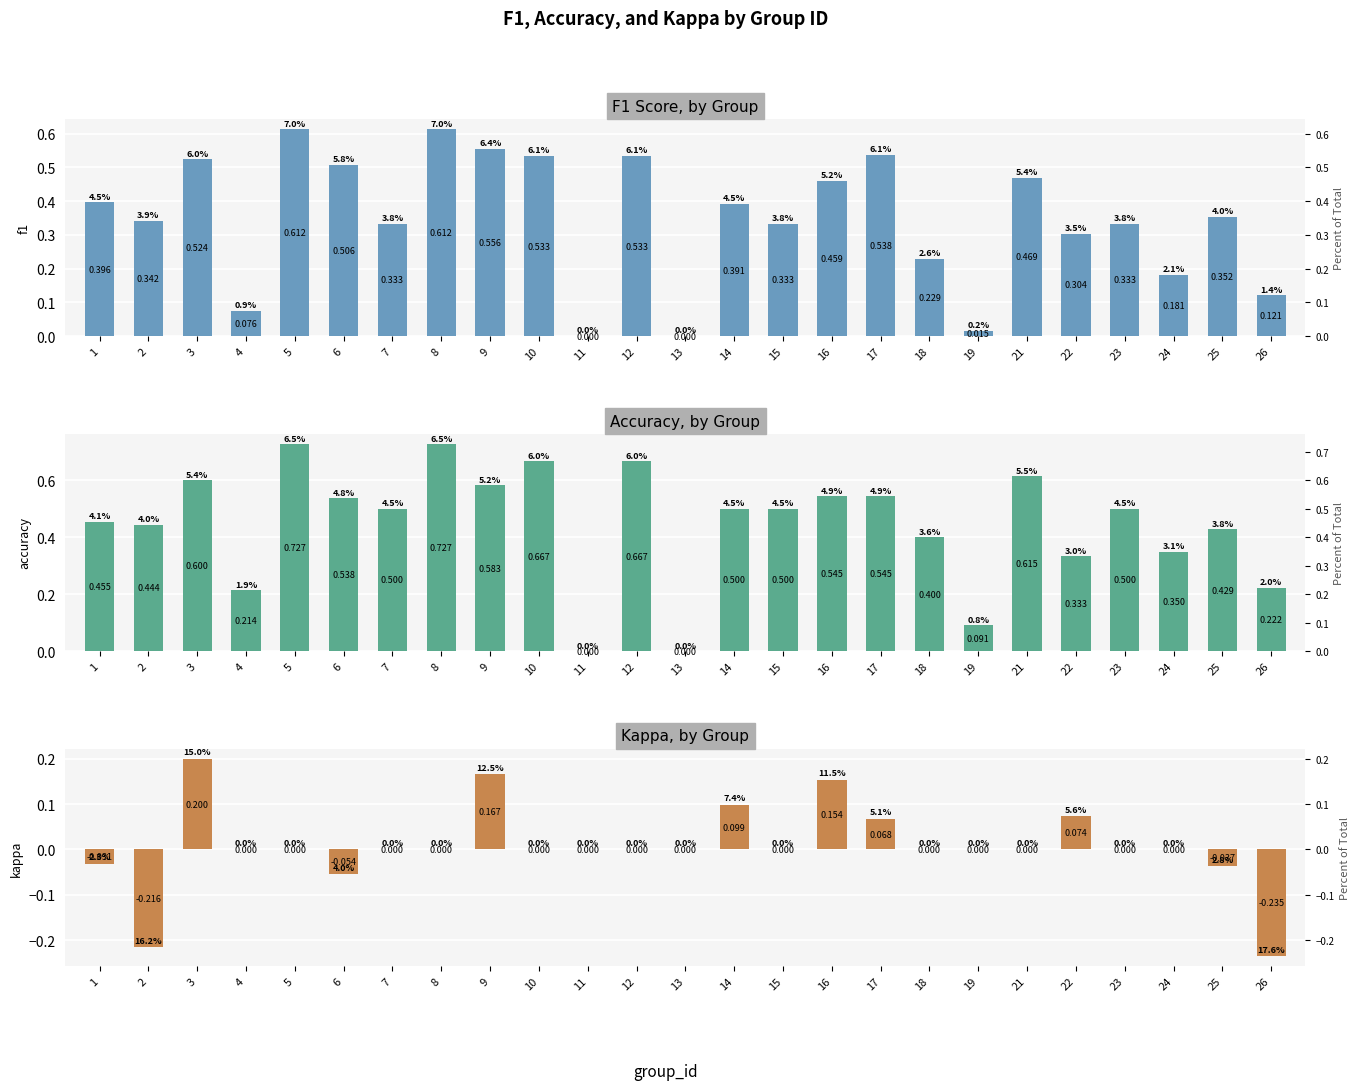

At which label is kappa closest to 0?

4